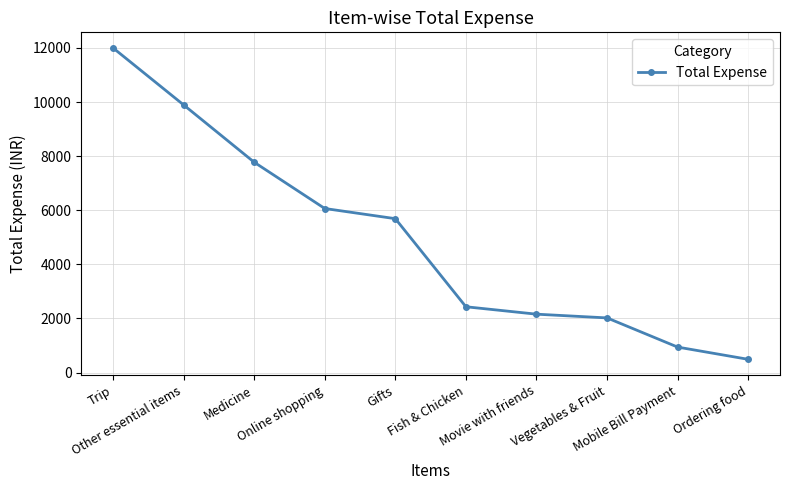

How many lines are shown in the chart?

1